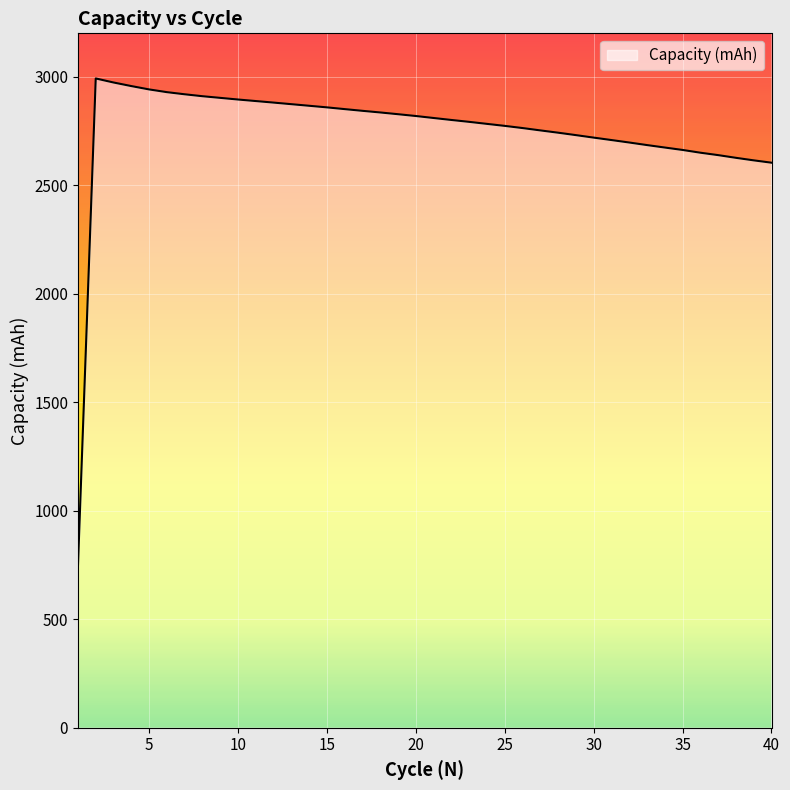

What is the average value?

2748.4